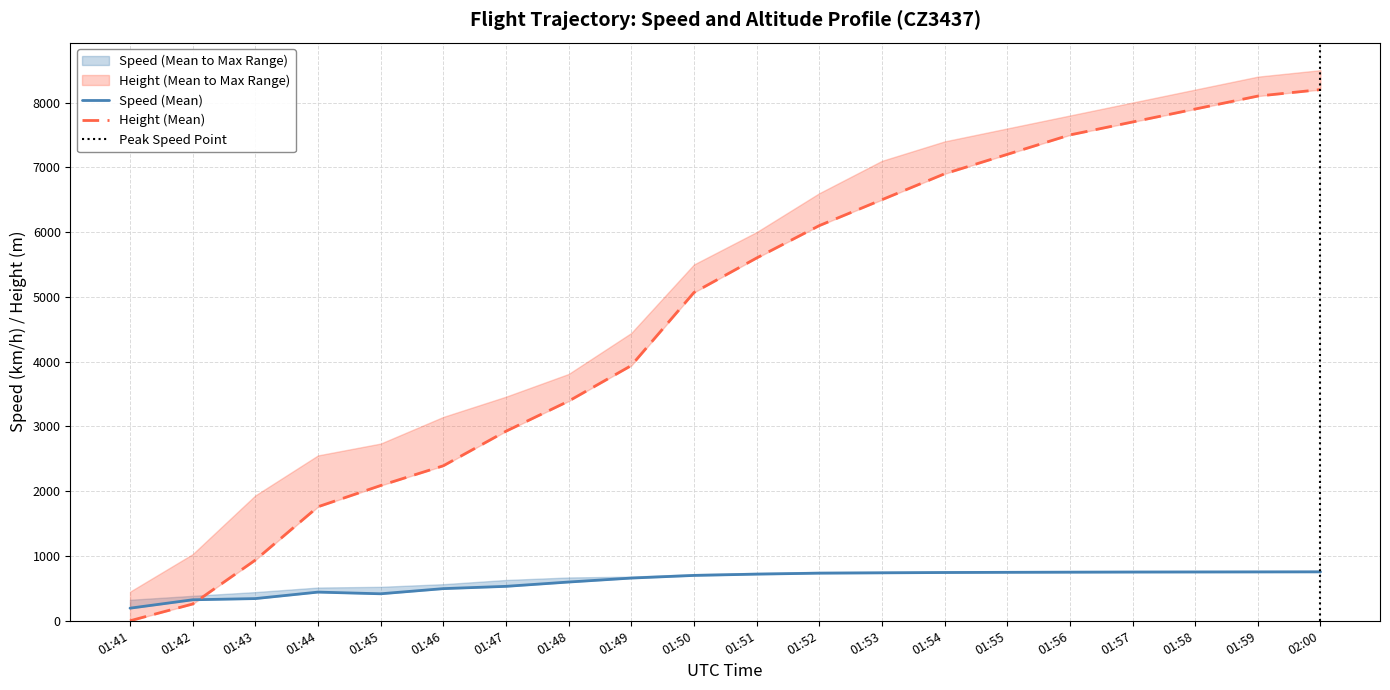

How many intersections are there between Height and Speed?

1